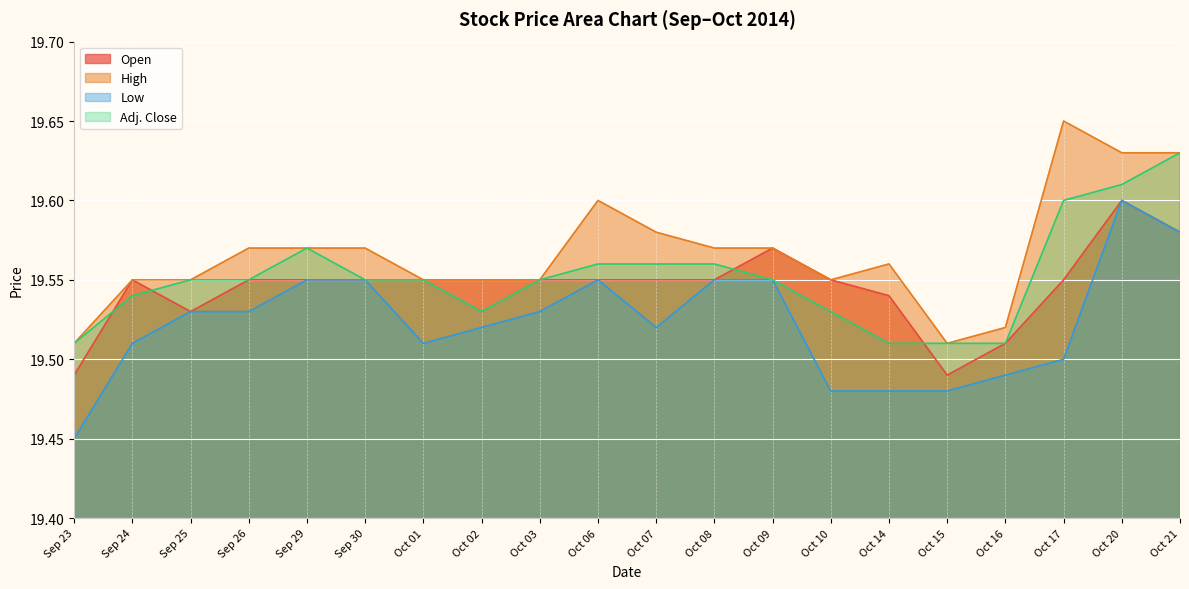

How many lines are shown in the chart?

4